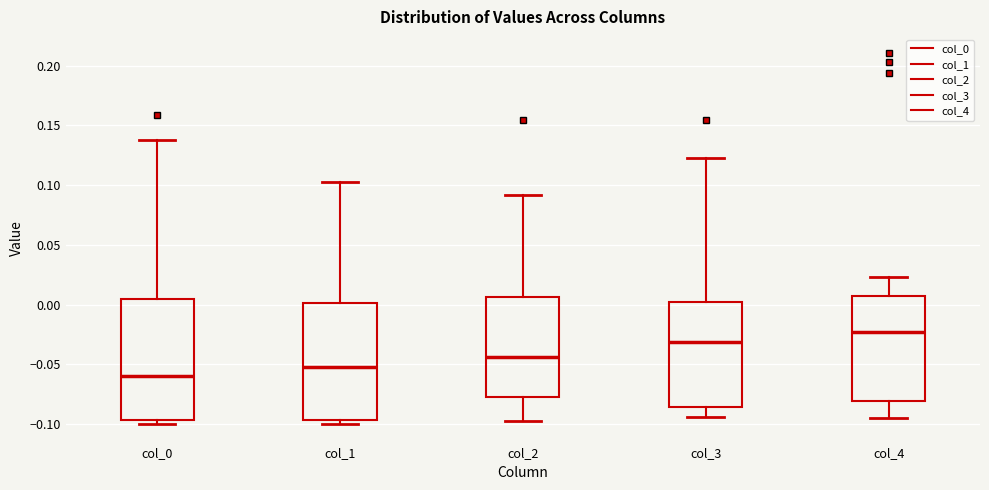

Reading left to right, transcribe this box plot: for each box, give where its median line is, the range the box spans, and where its two whiskers end, as read against the y-axis. The values are not printed on the chart, so give them approximately, as read against the axis.

col_0: median -0.060, box -0.095 to 0.005, whiskers -0.100 to 0.140
col_1: median -0.050, box -0.095 to 0.000, whiskers -0.100 to 0.105
col_2: median -0.045, box -0.075 to 0.005, whiskers -0.100 to 0.090
col_3: median -0.030, box -0.085 to 0.000, whiskers -0.095 to 0.125
col_4: median -0.025, box -0.080 to 0.005, whiskers -0.095 to 0.025